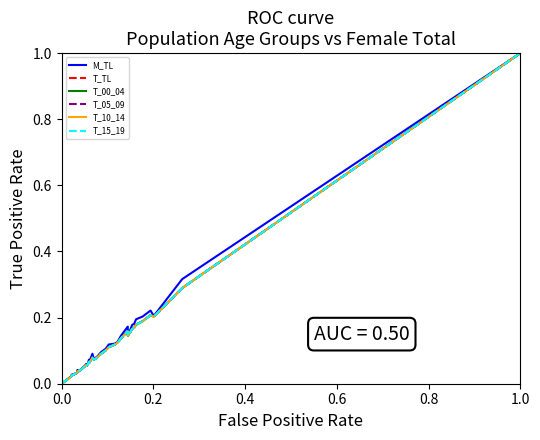

What is the maximum value for T_TL?

1.0